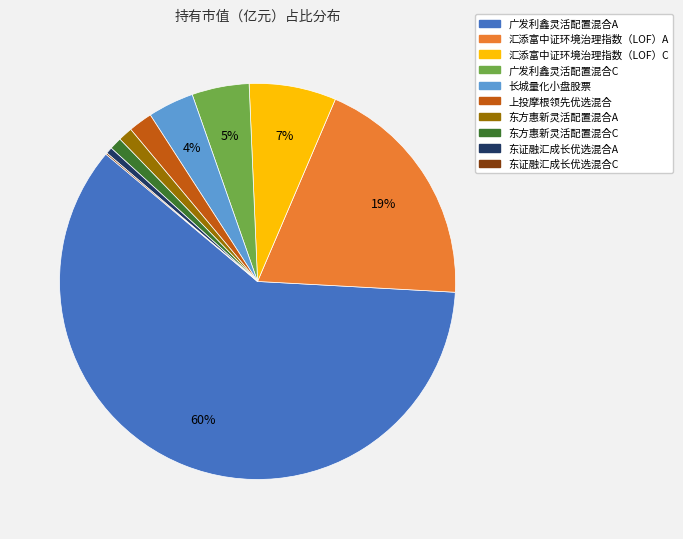

To the nearest percent, what is the average slice percentage?

10%